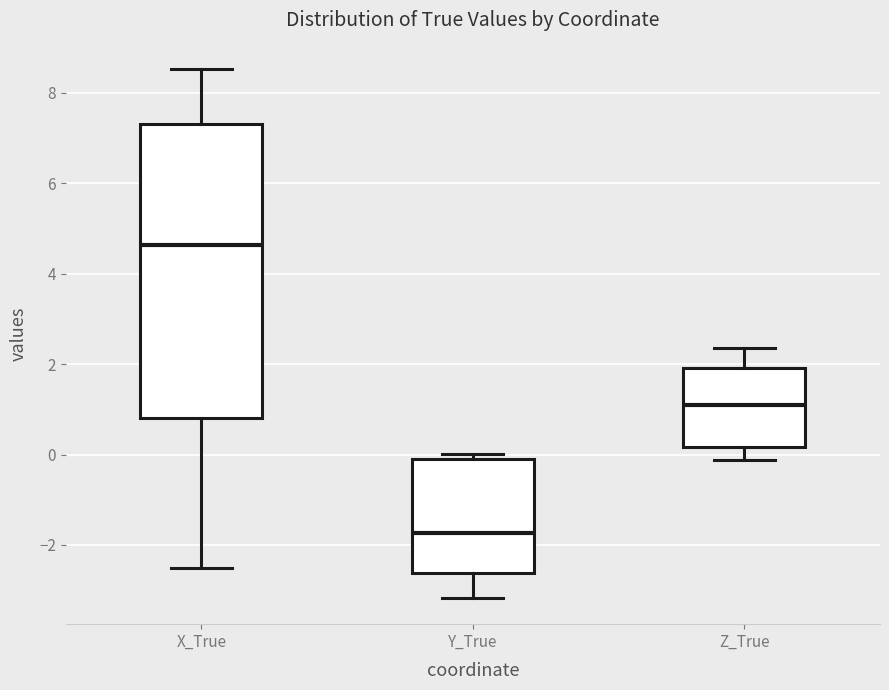

Reading left to right, read every box against the y-axis: the position of its median line, the range the box covers, and the ends of its whiskers. The values are not printed on the chart, so give them approximately, as read against the axis.

X_True: median 4.6, box 0.8 to 7.4, whiskers -2.6 to 8.6
Y_True: median -1.8, box -2.6 to 0.0, whiskers -3.2 to 0.0 (just above the box's upper edge)
Z_True: median 1.0, box 0.2 to 2.0, whiskers -0.2 to 2.4